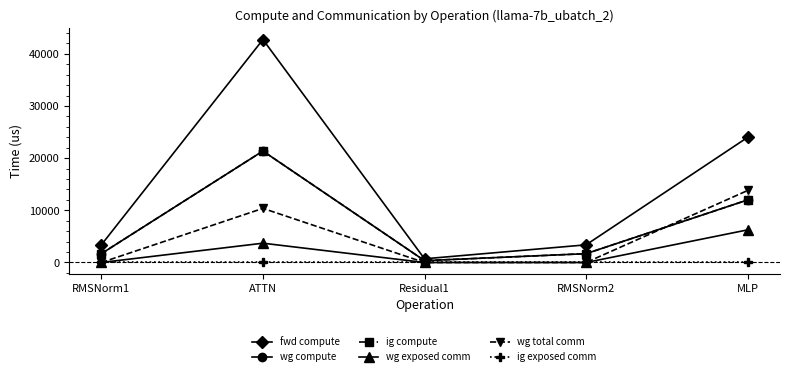

The value of wg compute at Residual1 is 514.4. True or false?

False